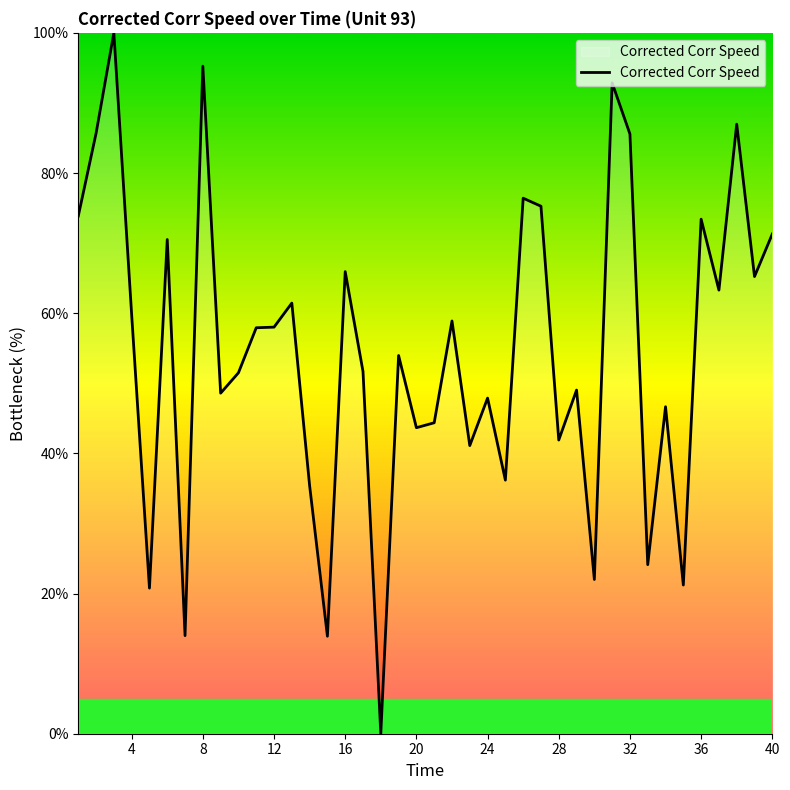

What is the difference between the maximum and minimum values?

100.0